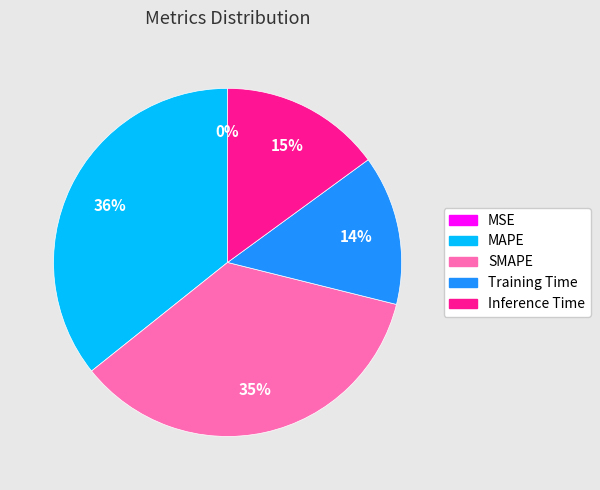

To the nearest percent, what is the difference between the largest and smallest slice percentages?

36%